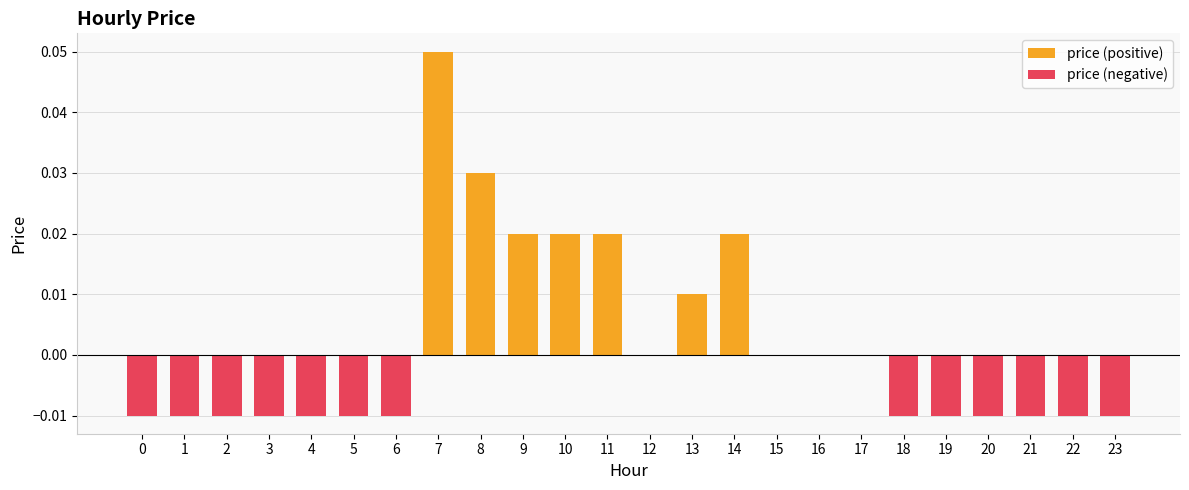

Which series has the widest spread of values?

price (positive)